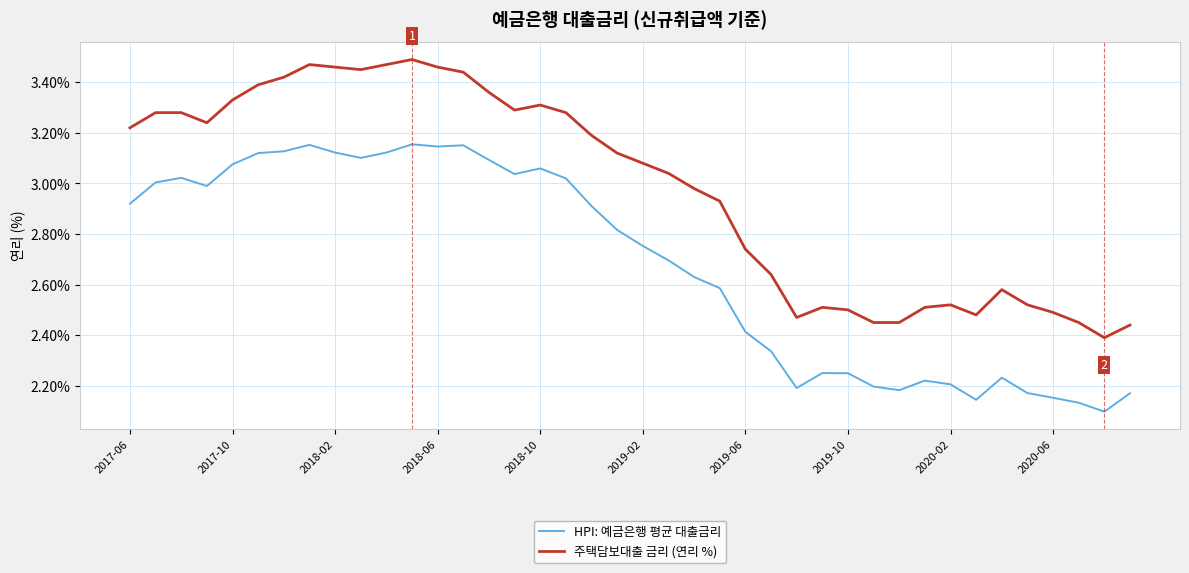

True or false: HPI: 예금은행 평균 대출금리 and 주택담보대출 금리 (연리 %) cross at least once.

False